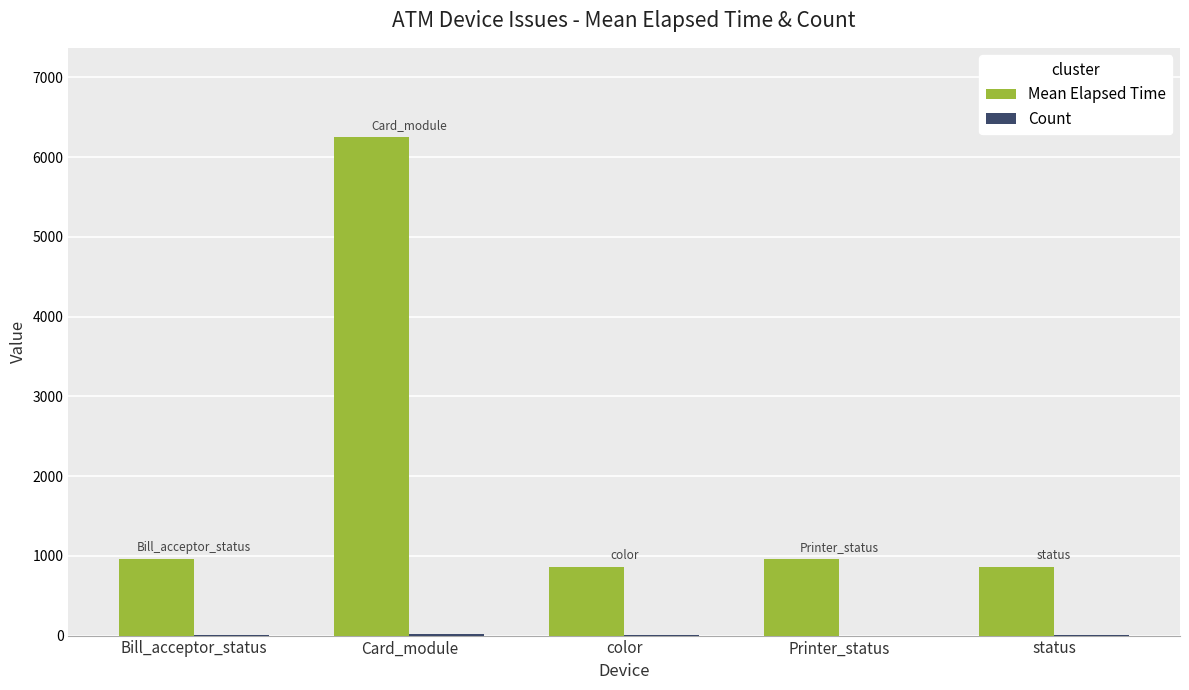

Are the bars horizontal?

No